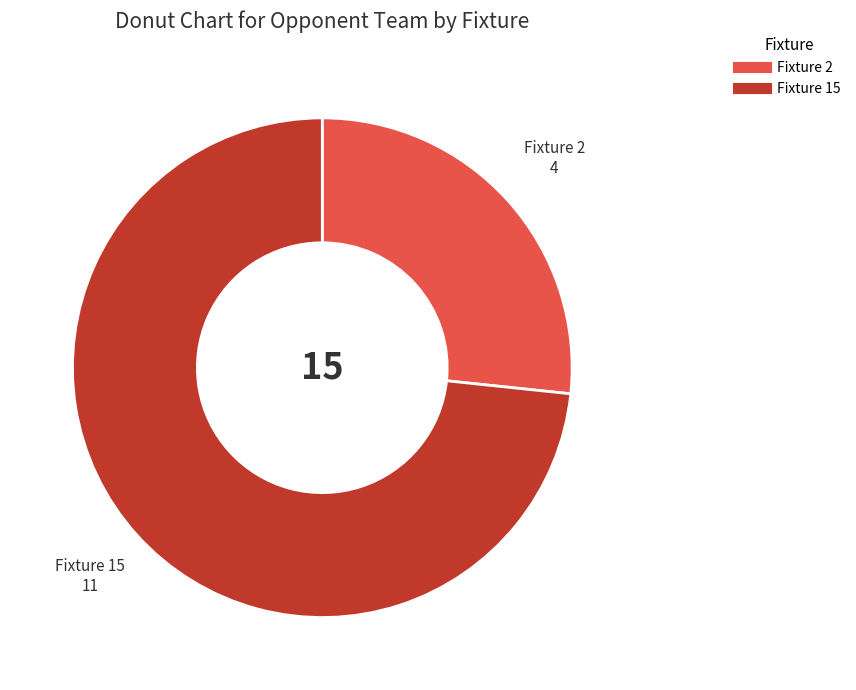

Does any single category account for the majority?

Yes